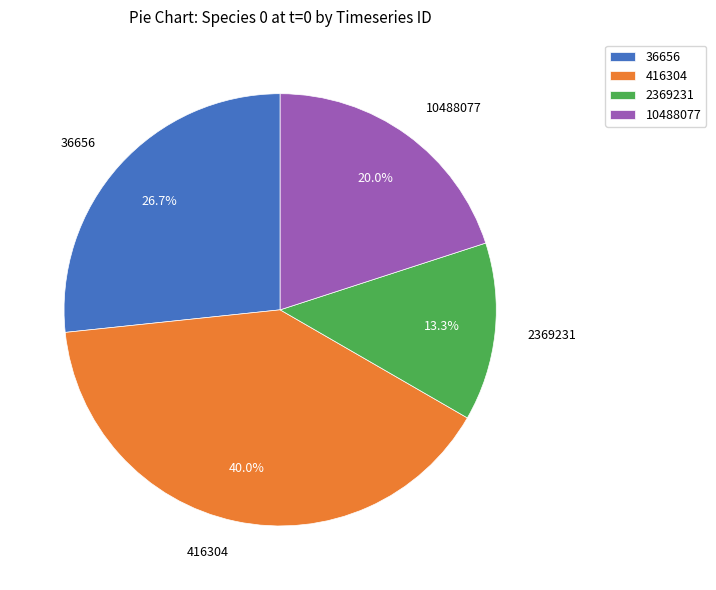

Is 10488077 the majority of the pie?

No